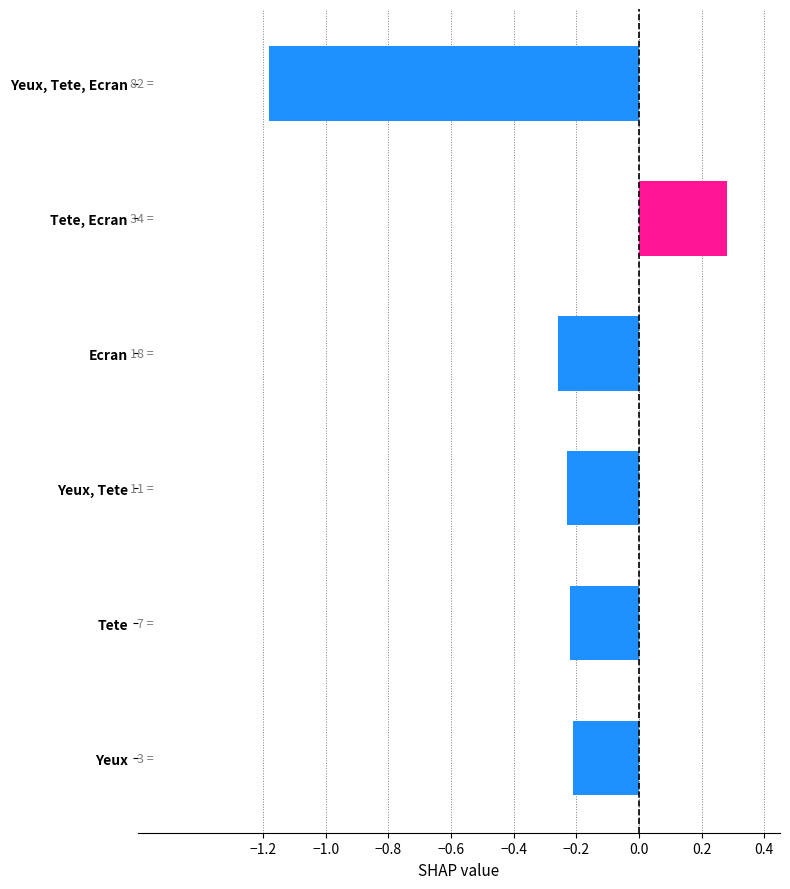

What is the label of the 5th bar from the top?

Tete